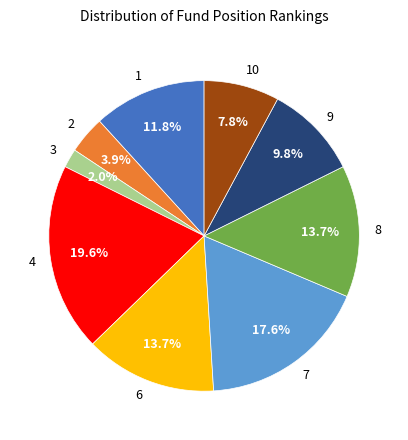

Count the number of slices in the pie.

9